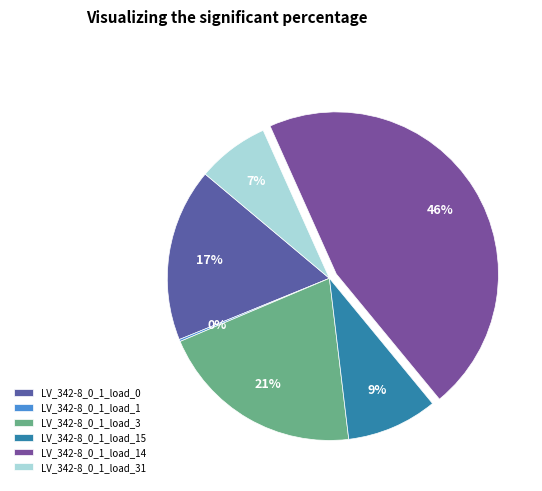

What percentage is the LV_342-8_0_1_load_0 slice, to the nearest percent?

17%